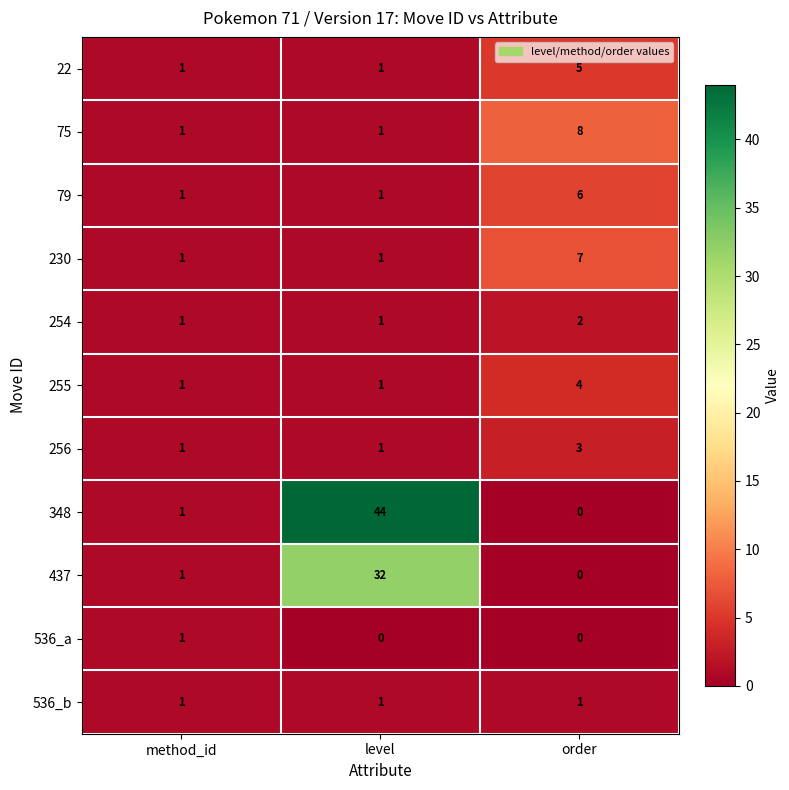

The value of 79 at method_id is 1. True or false?

True